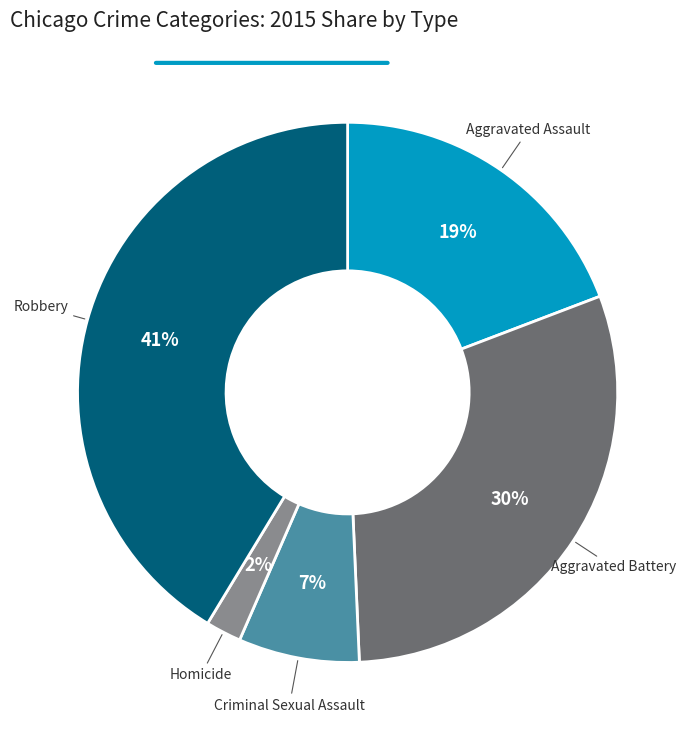

Is it true that Aggravated Battery is 17% of the pie?

False